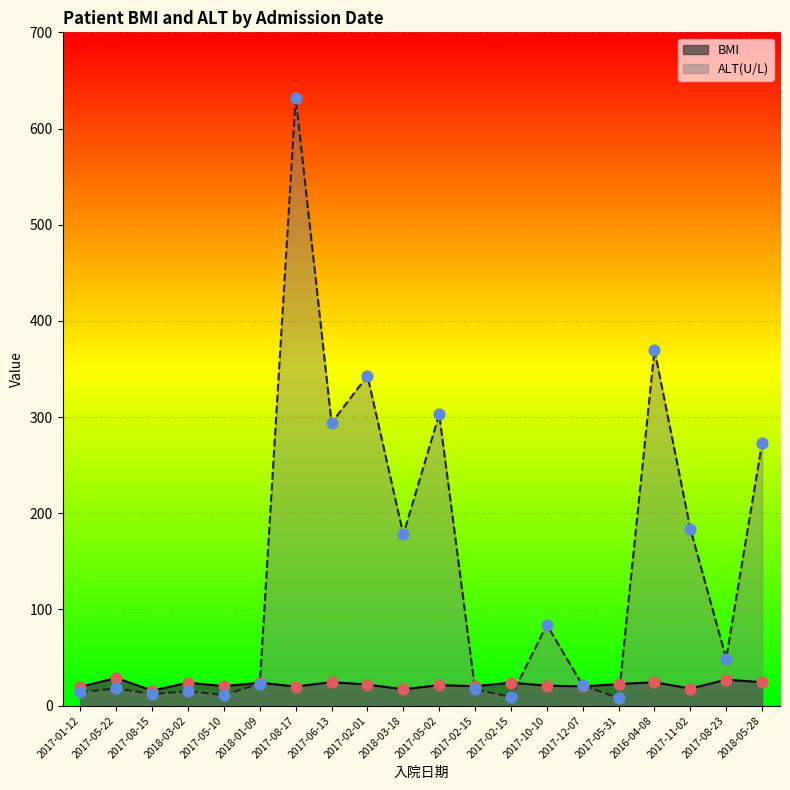

Which series reaches the maximum Y coordinate?

ALT(U/L)